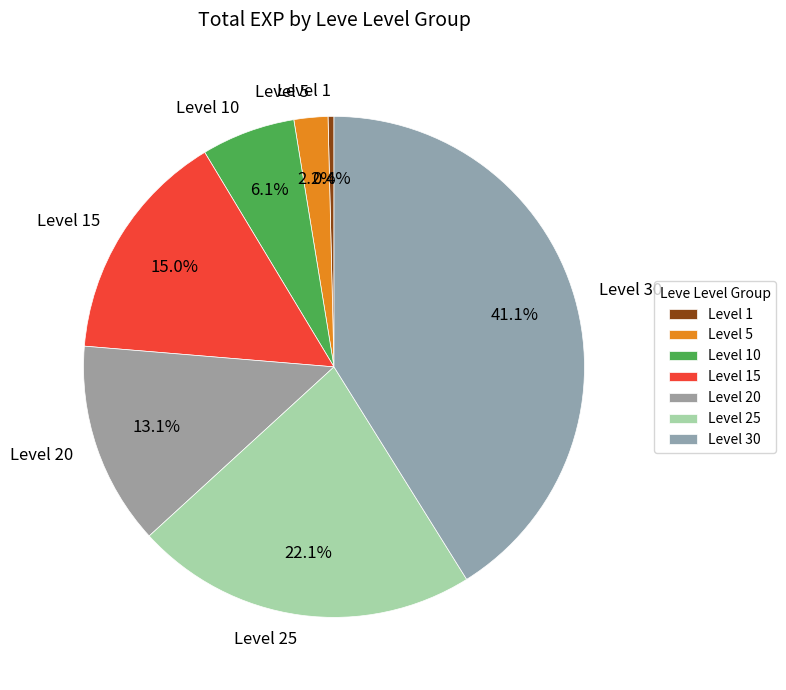

What percentage do Level 20 and Level 5 together represent?

15.3%